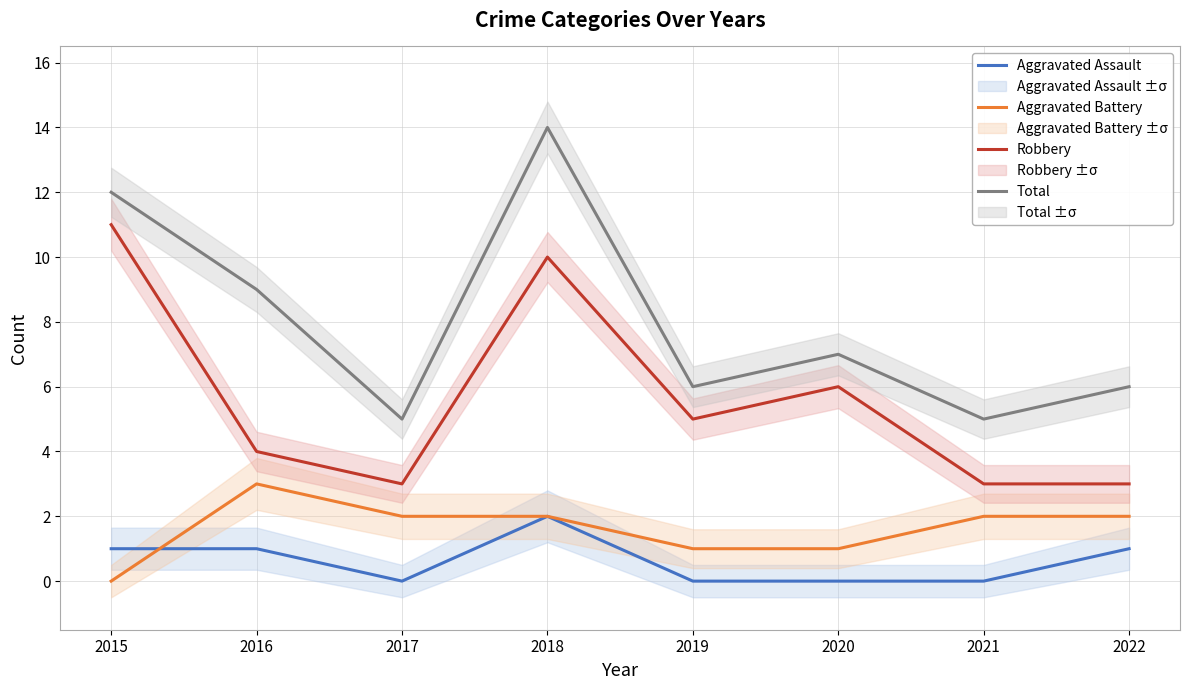

What is the value of the Robbery point at the 4th from the left?

10